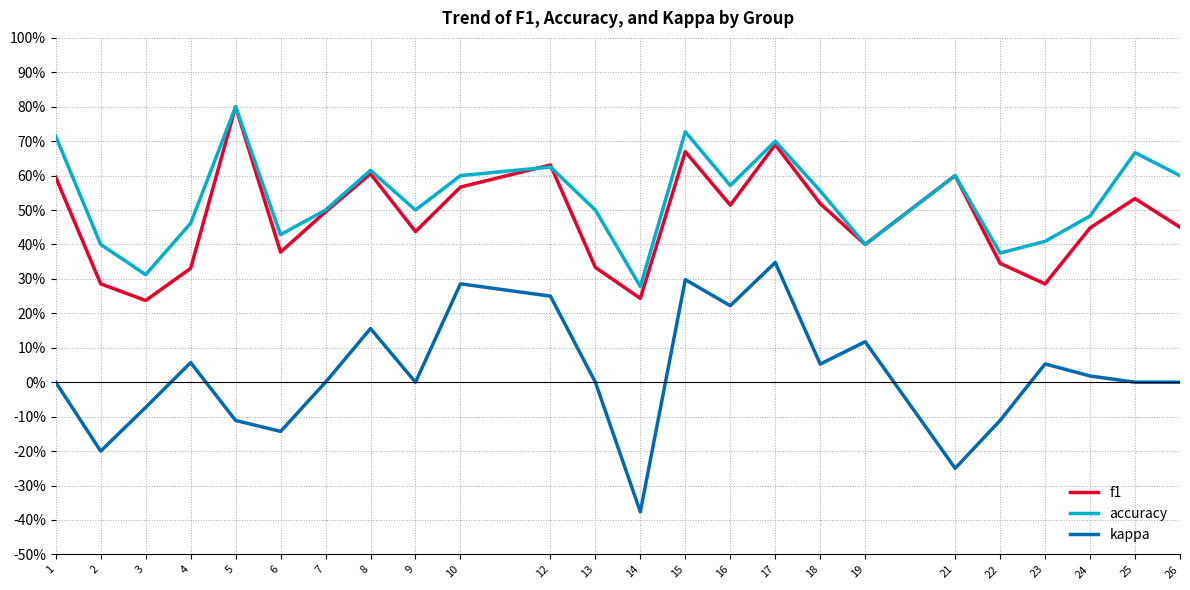

Which series ends up on top after the final intersection of f1 and accuracy?

accuracy